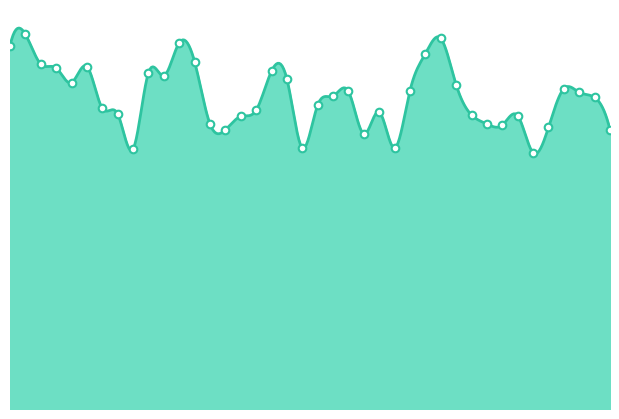

Approximately how many times larger is the value at 3 compared to 5?

1.1